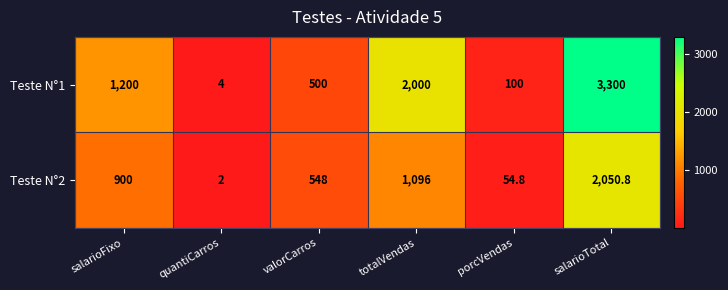

How many values in the Teste N°2 series are below 900?

3